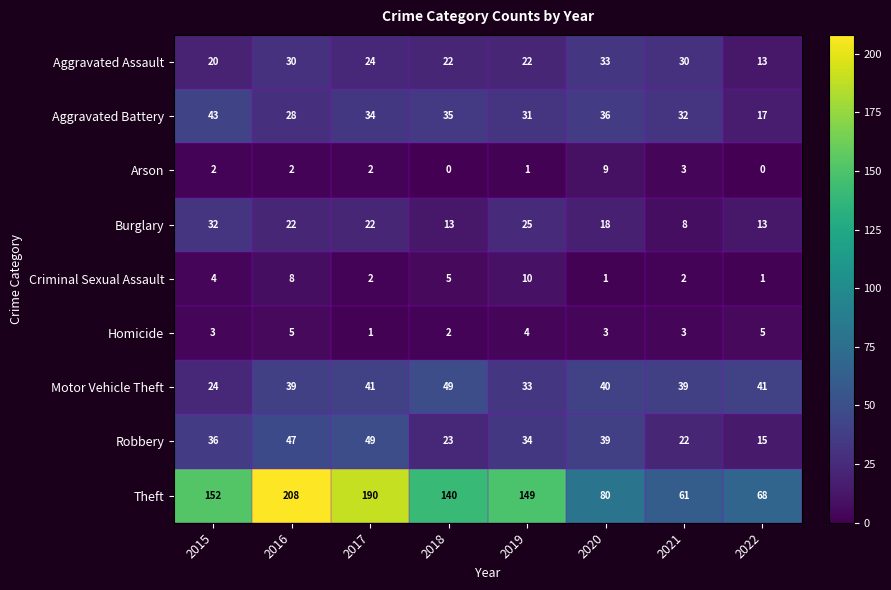

Count the Arson values in the range 1 to 3.

5